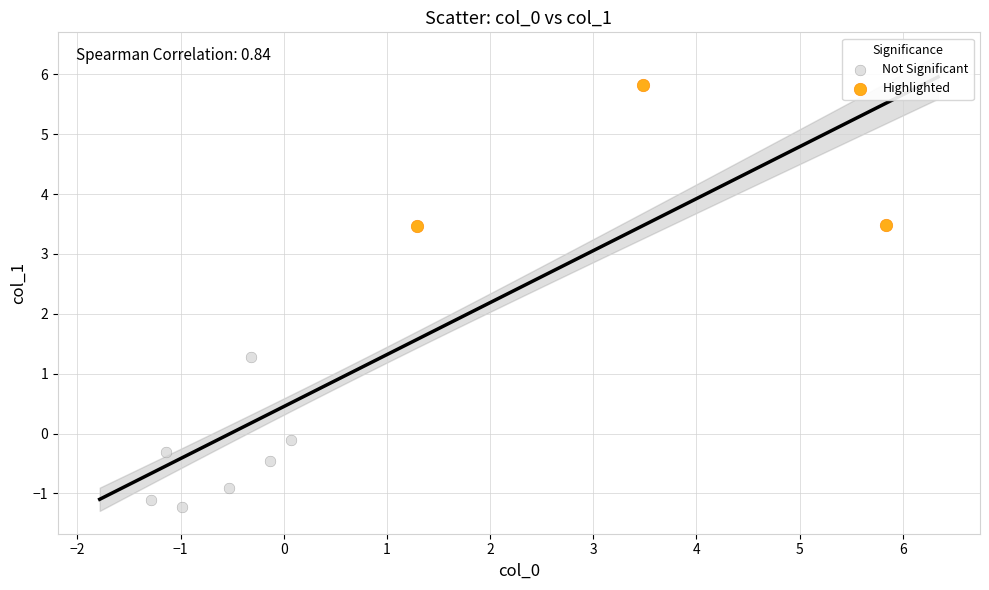

Which series has the widest spread of Y values?

Not Significant